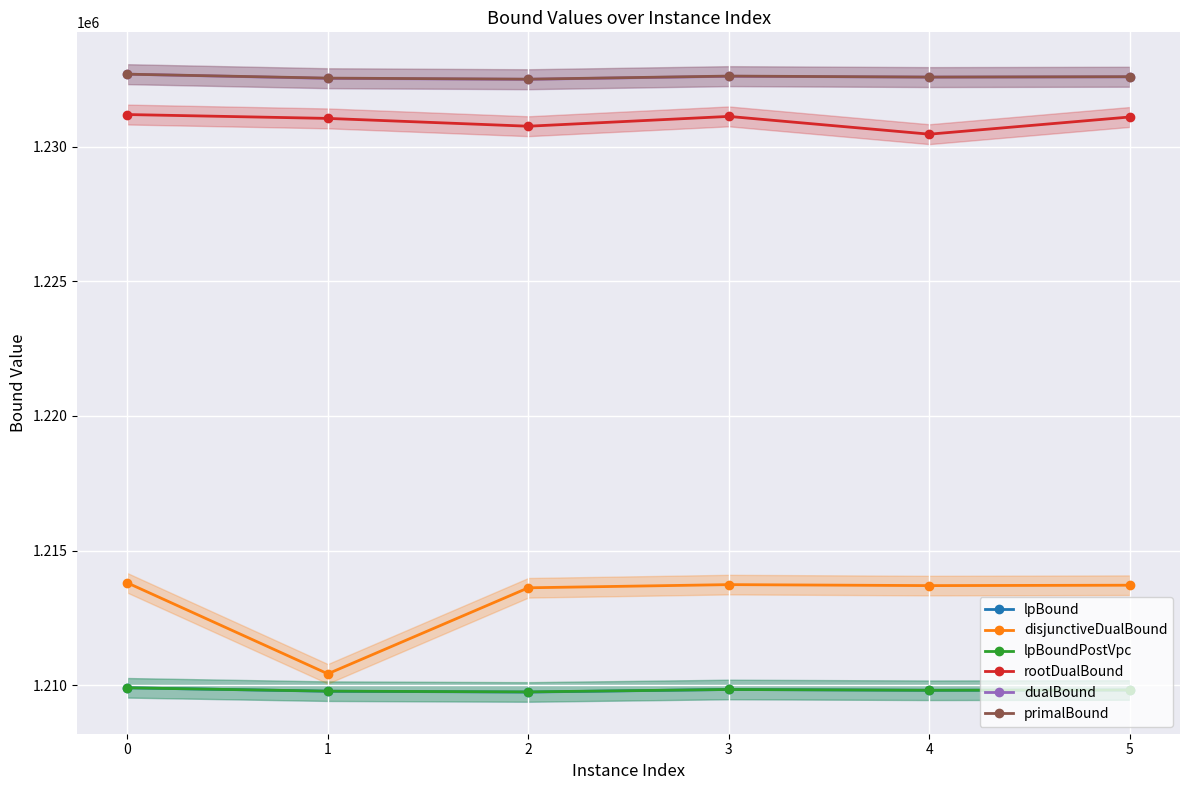

True or false: disjunctiveDualBound has more than 1 points higher than both neighbors.

False